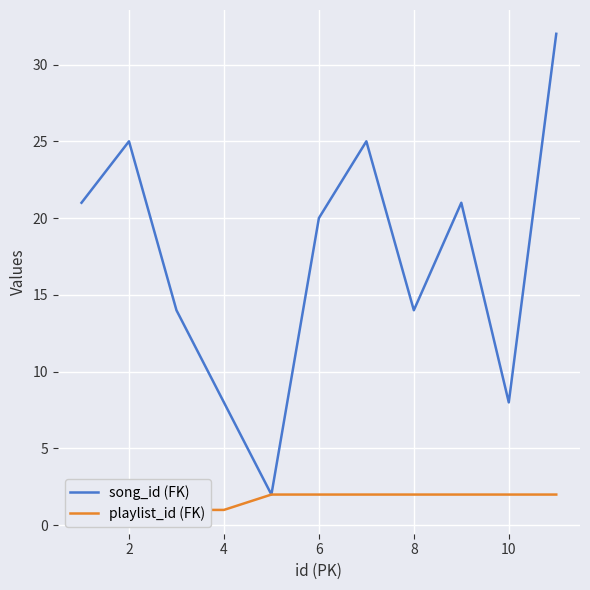

What is the lowest value of the playlist_id (FK) series?

1